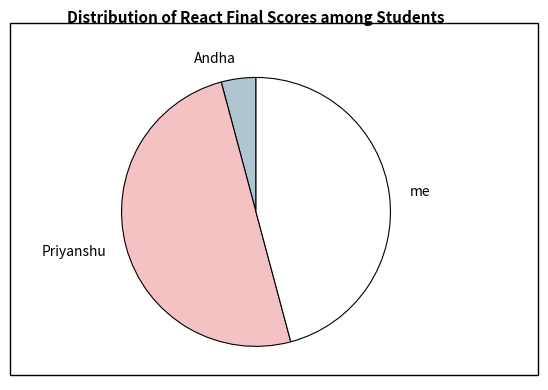

Does Andha account for over 50% of the chart?

No